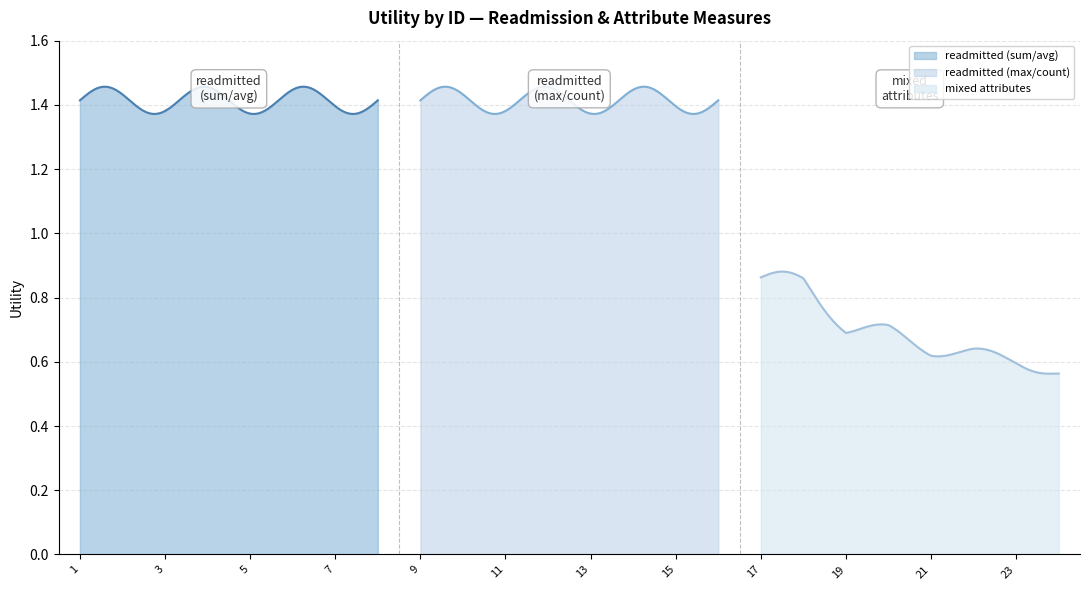

Count the values in the range 0 to 1.

8